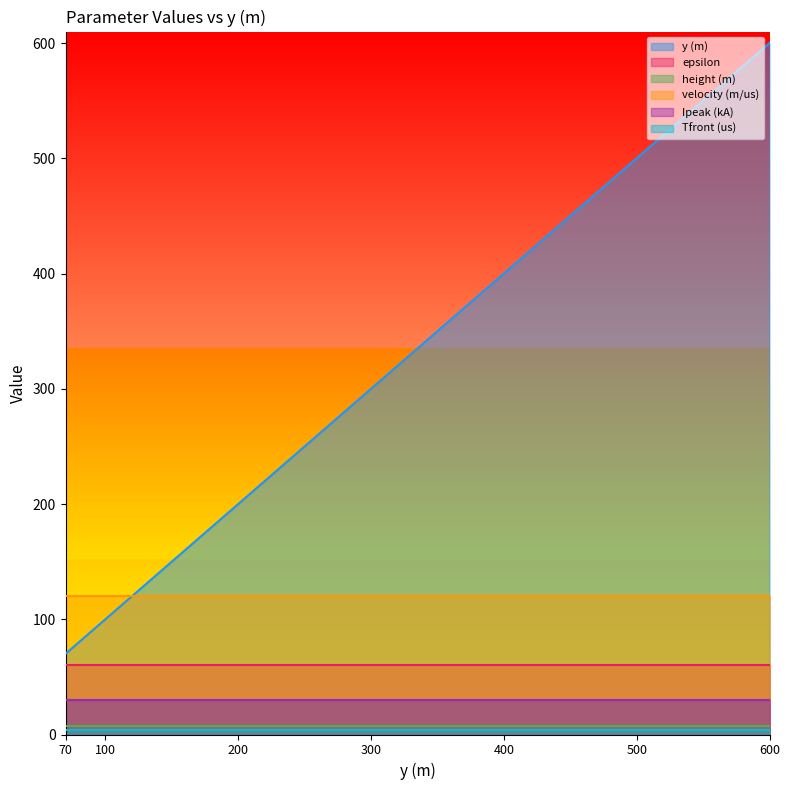

At which label does height (m) reach its peak?

70